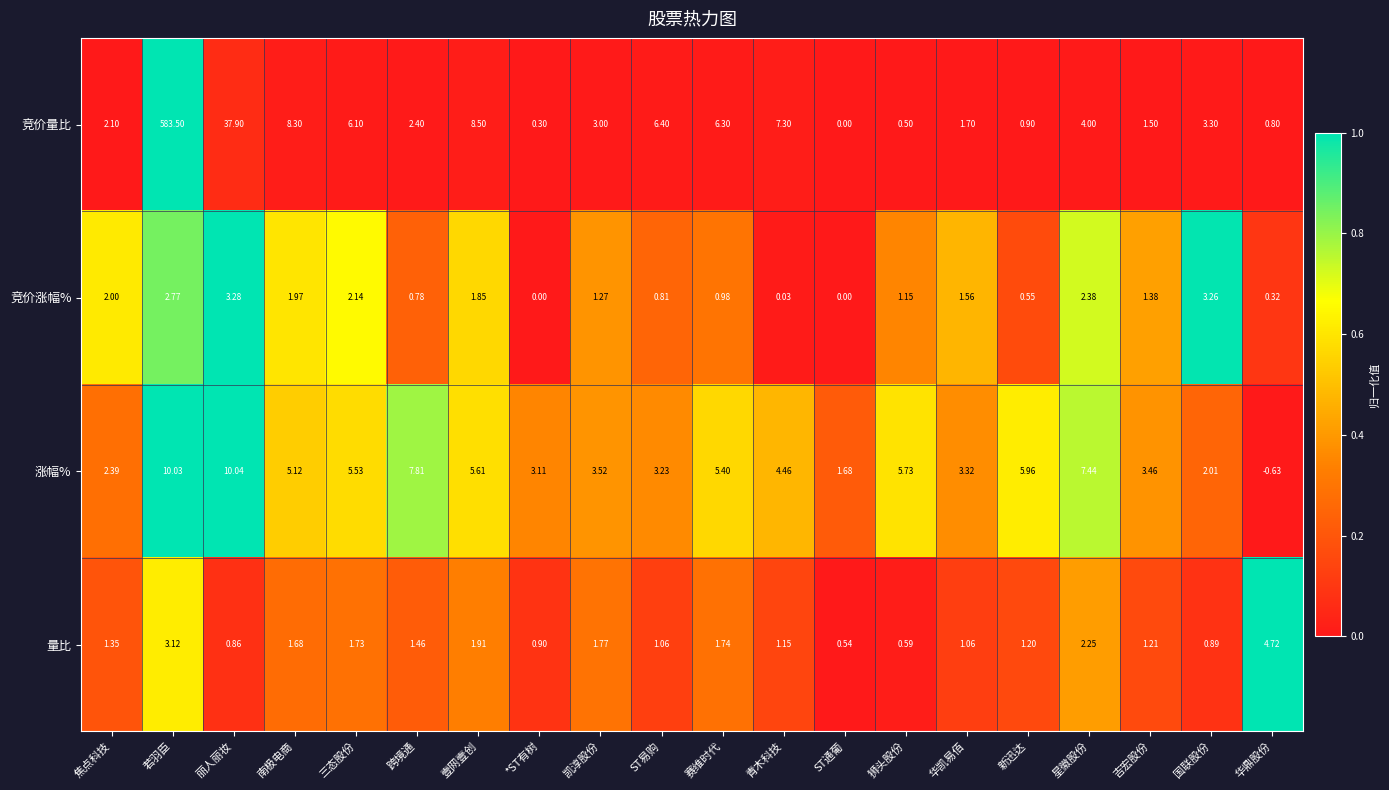

Which category has the highest value in the 竞价量比 series?

若羽臣